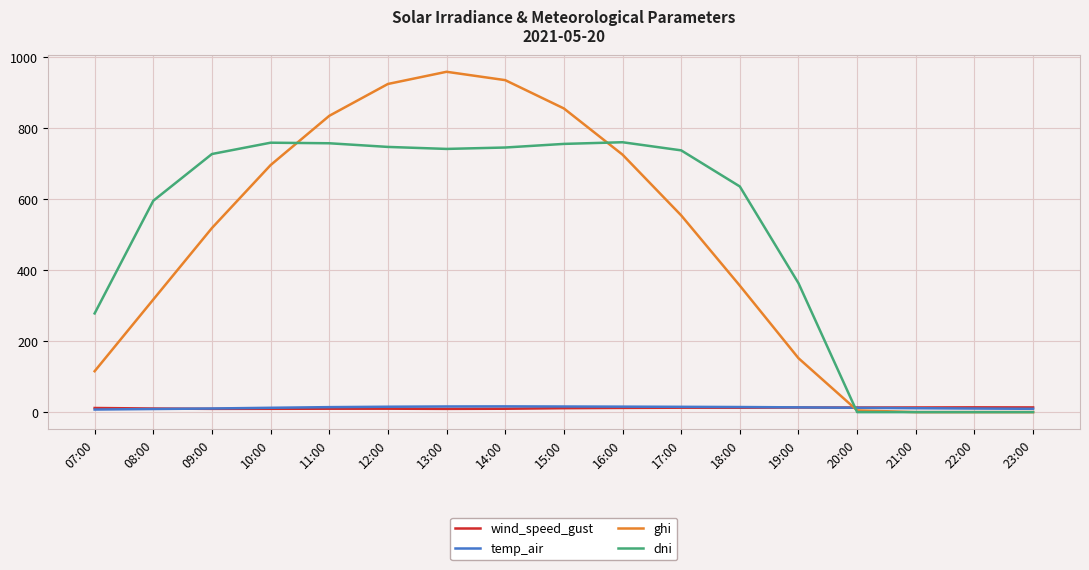

What is the sum of the dni values at 09:00 and 23:00?

726.7